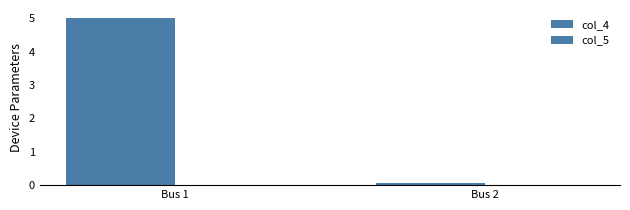

How many categories are shown in the chart?

2